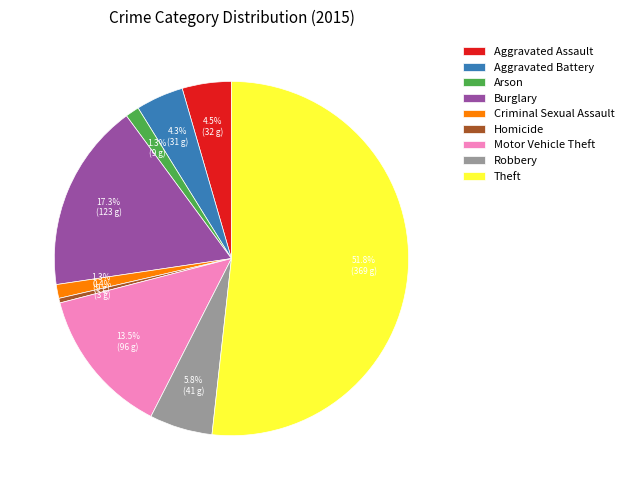

Which slice is the smallest?

Homicide